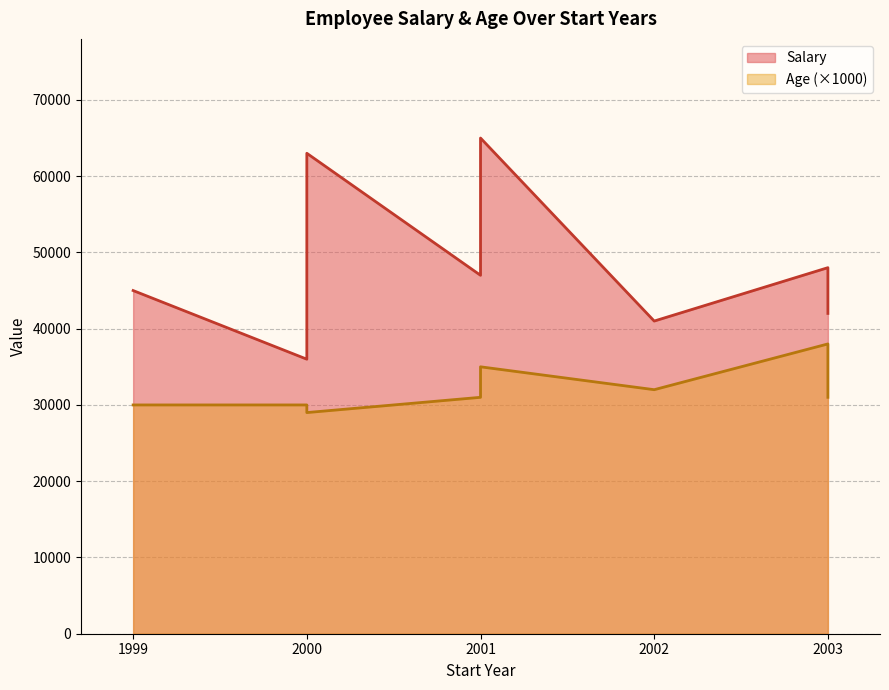

True or false: Salary and Age cross at least once.

False